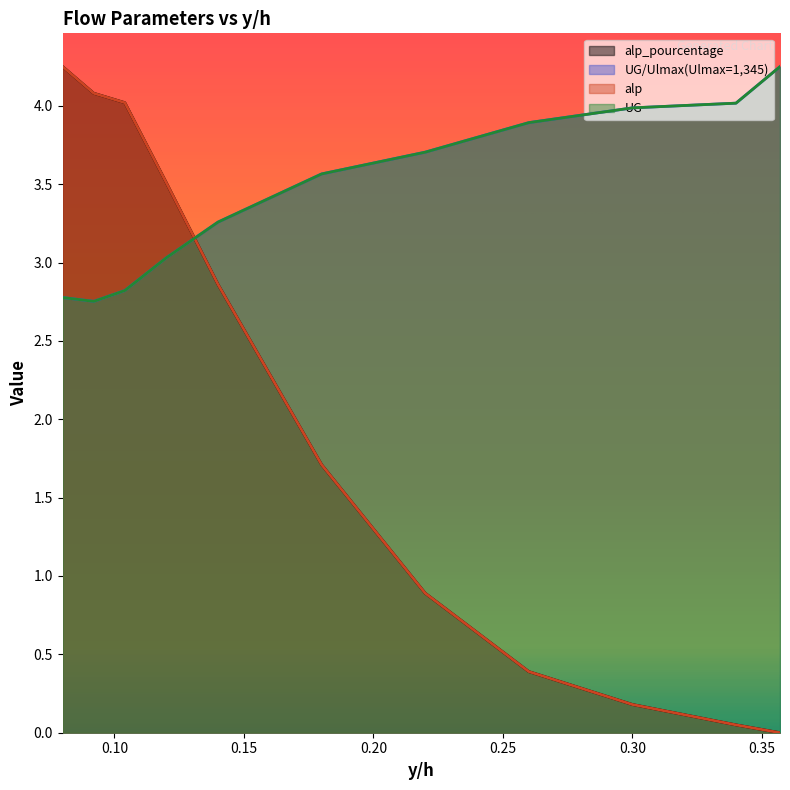

How many distinct data groups are displayed?

4